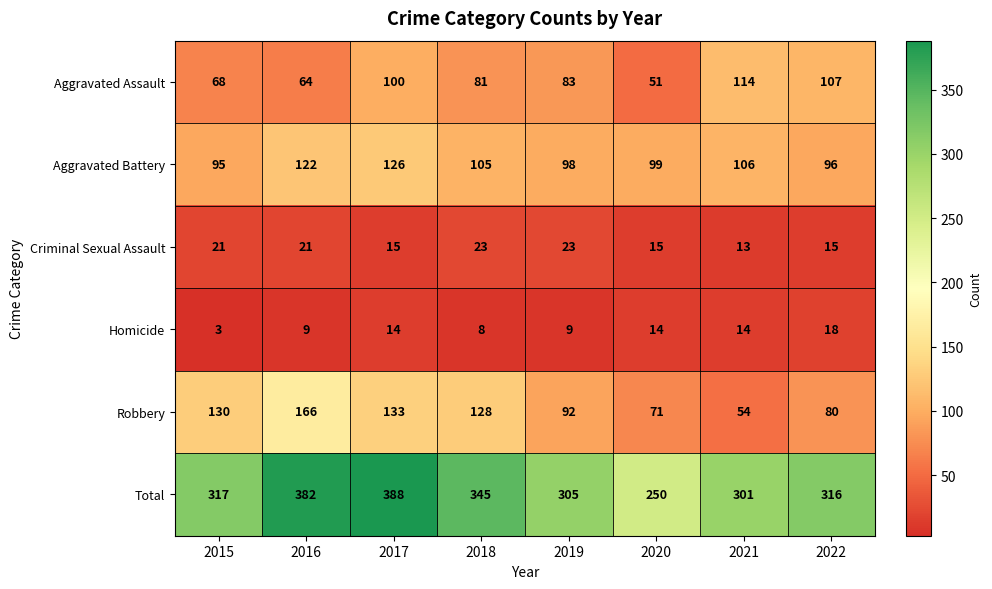

What is the spread (max minus min) of values at 2022?

301